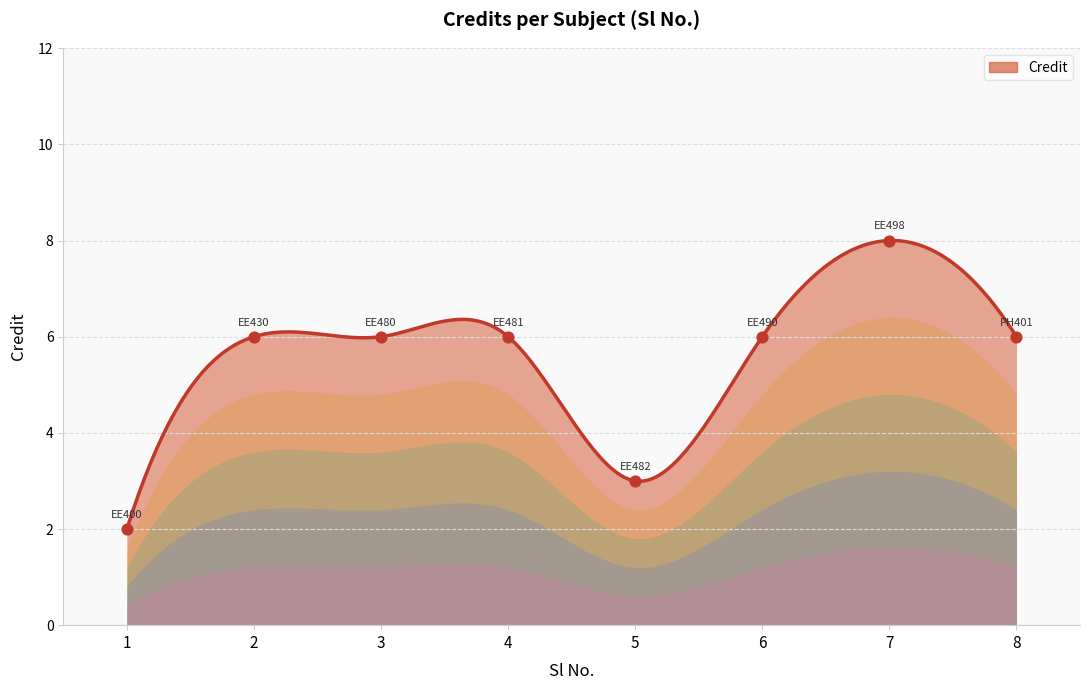

Approximately how many times larger is the value at 6 compared to 7?

0.8